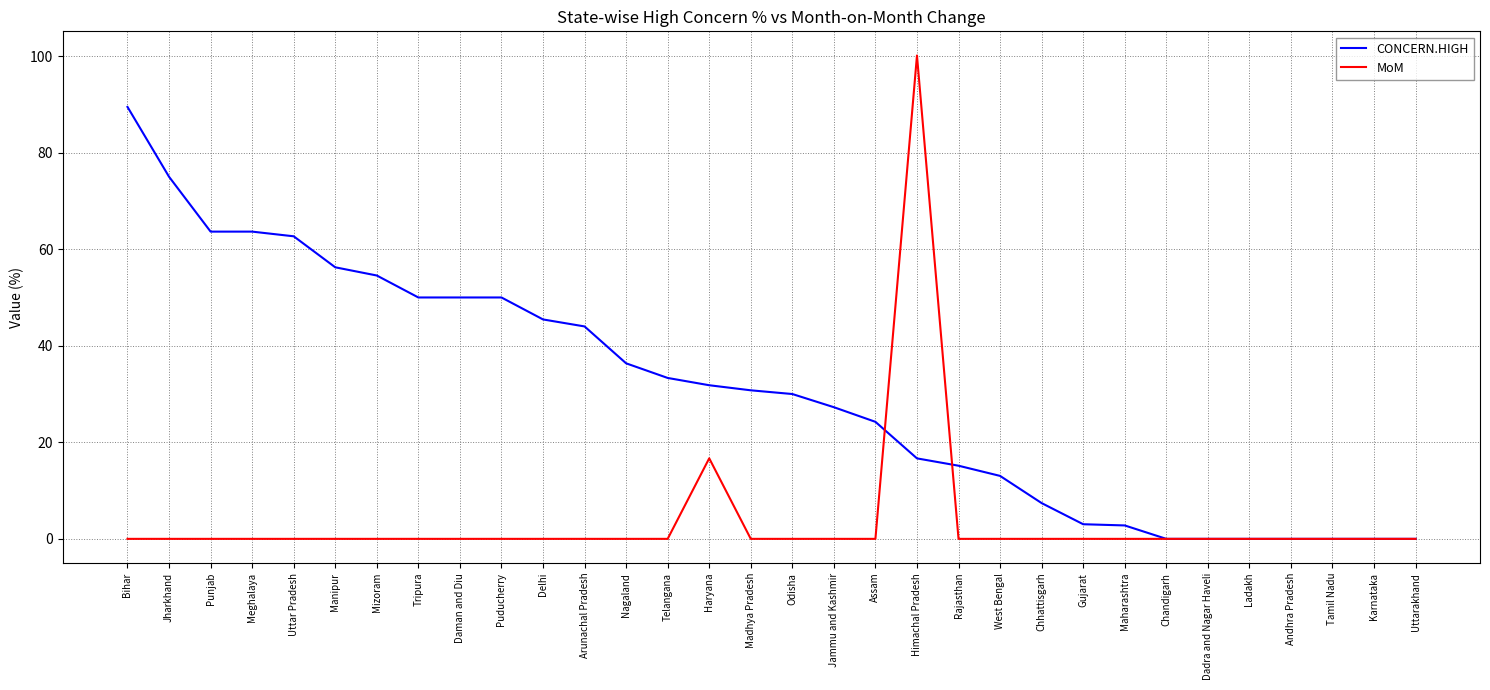

At which category is the sum across all series the highest?

Himachal Pradesh